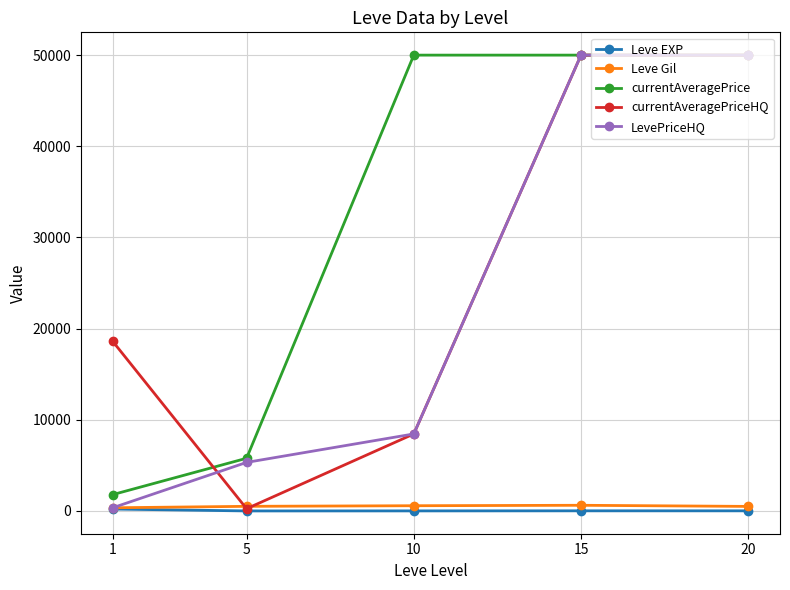

What is the sum of the LevePriceHQ values at 1 and 15?

50354.2